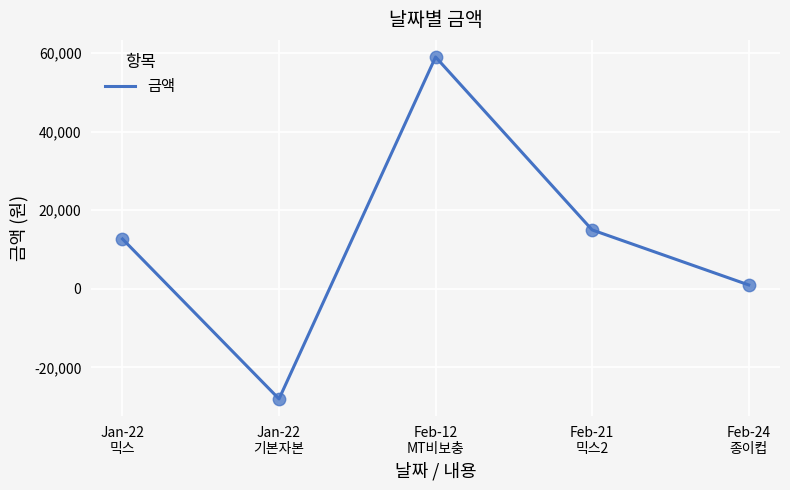

What is the ratio of the value at Feb-21
믹스2 to the value at Feb-12
MT비보충?

0.3